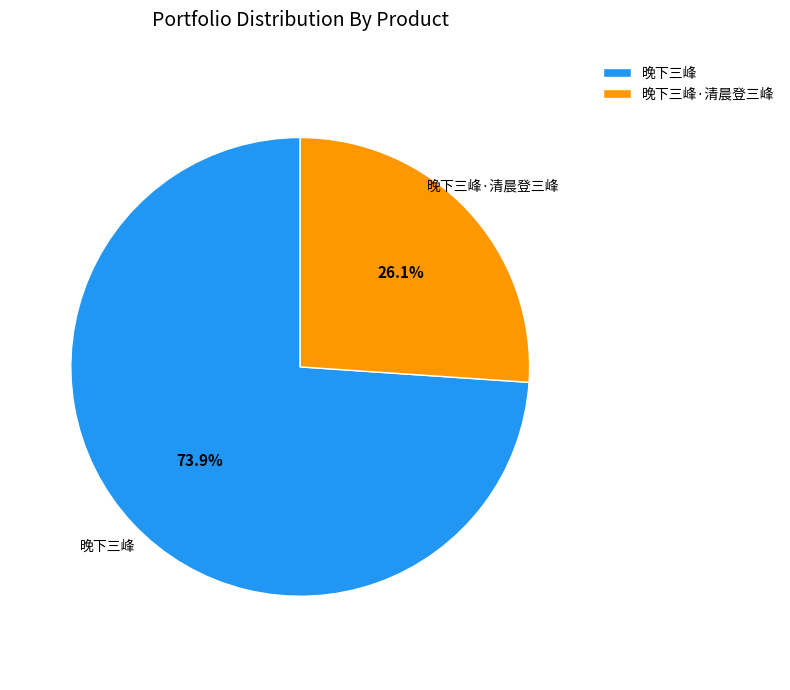

Which slice is the largest?

晚下三峰